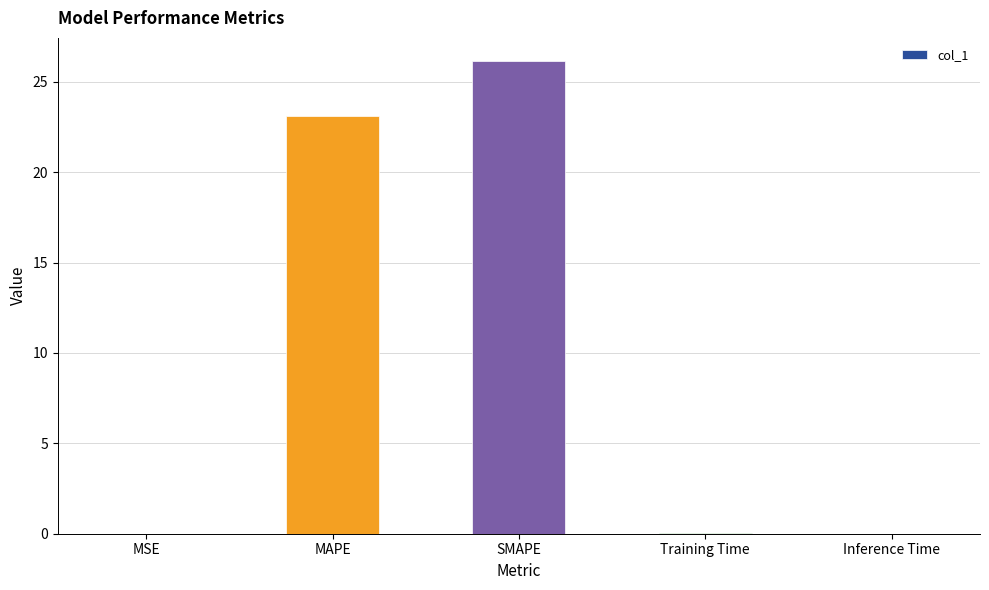

The value at MSE is 0.0. True or false?

True